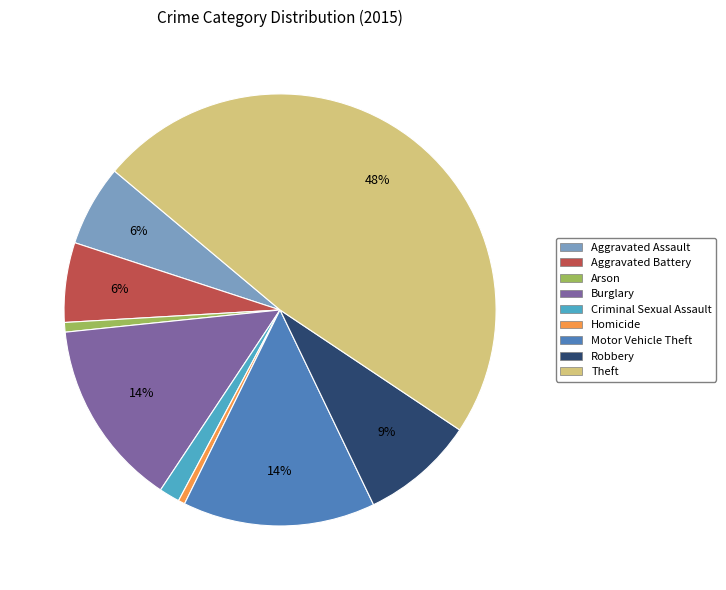

Which category has the biggest portion of the pie?

Theft